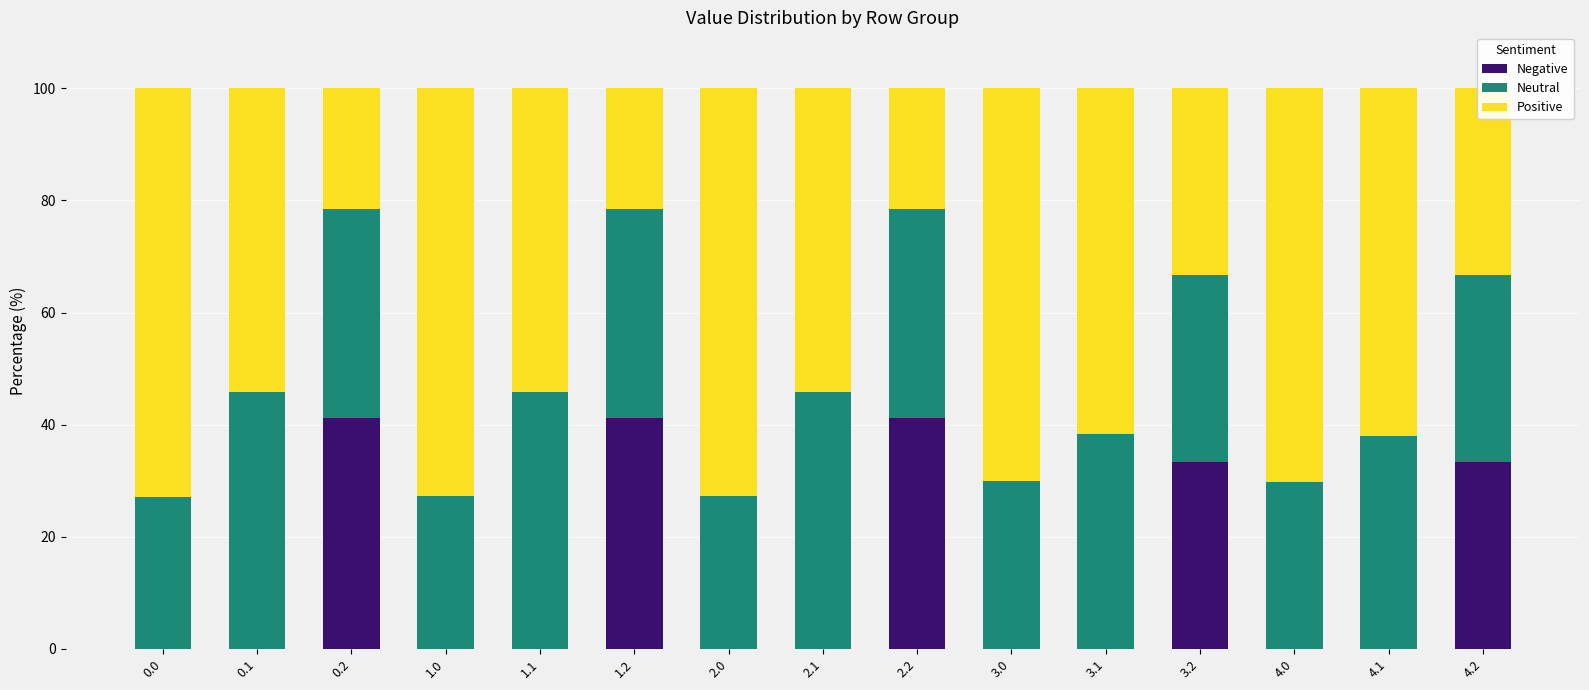

What is the total value across all series at 3.0?

100.0